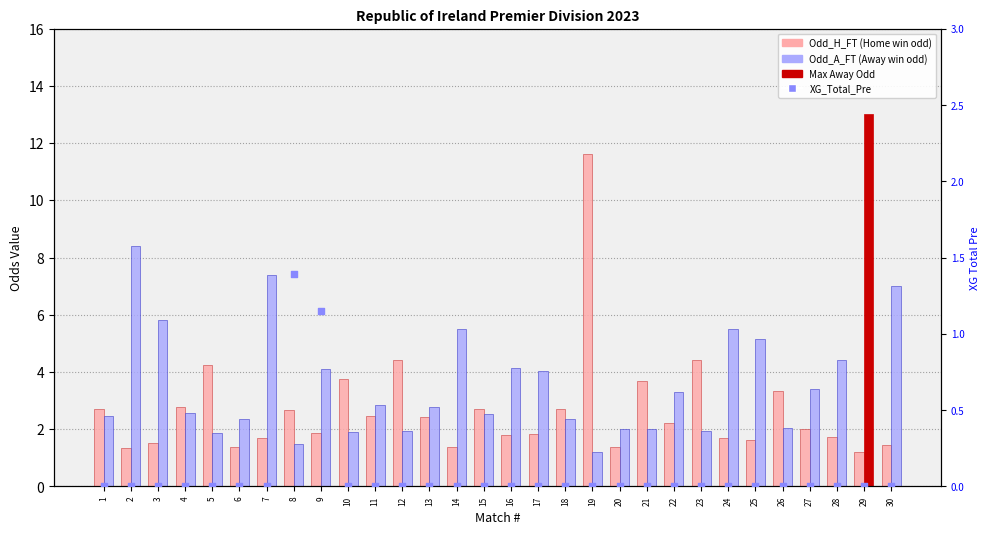

At how many categories does at least one series exceed 7?

4